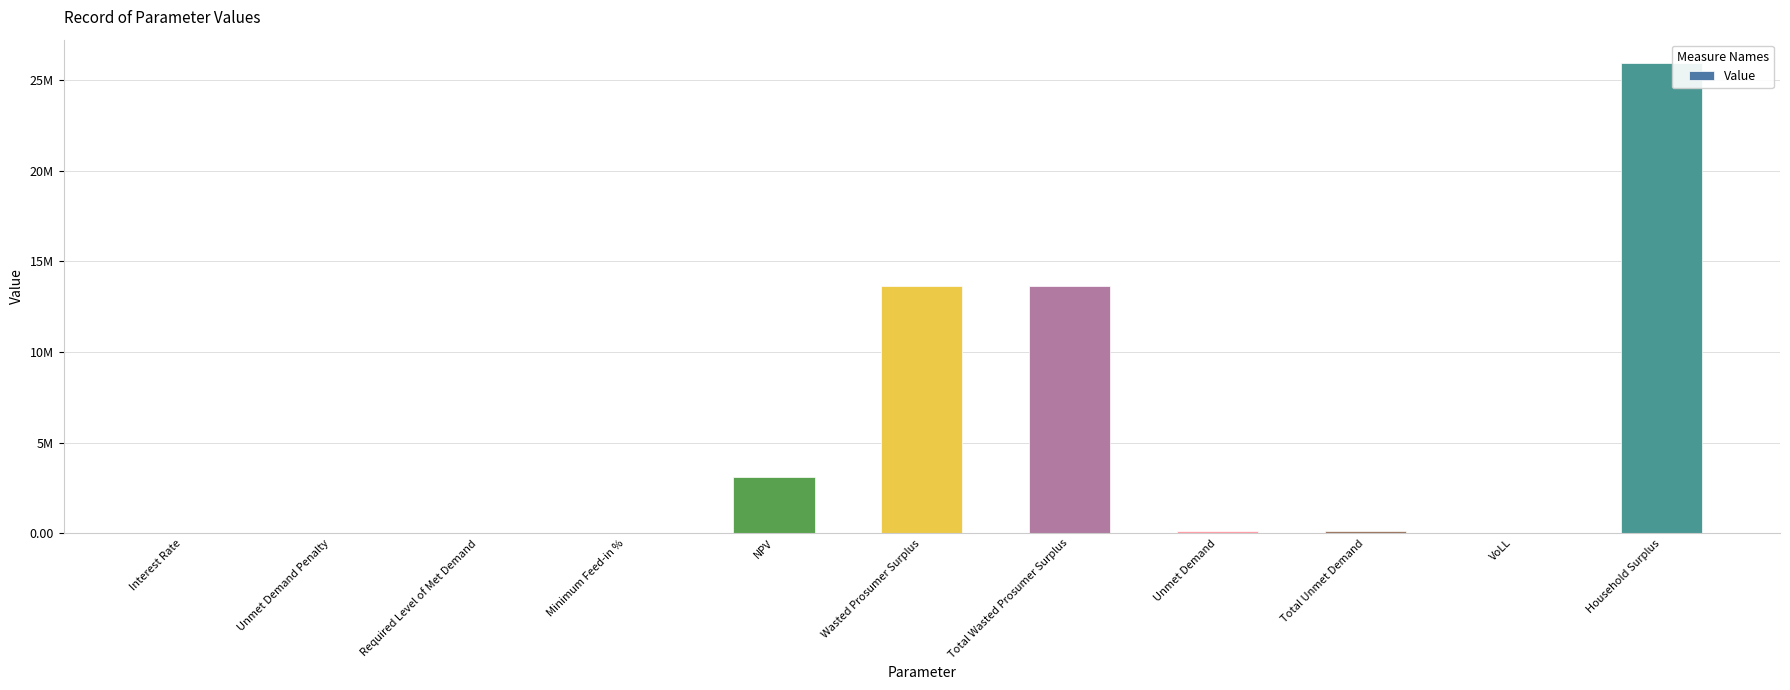

Where is the data nearest to the value 12970563?

Wasted Prosumer Surplus